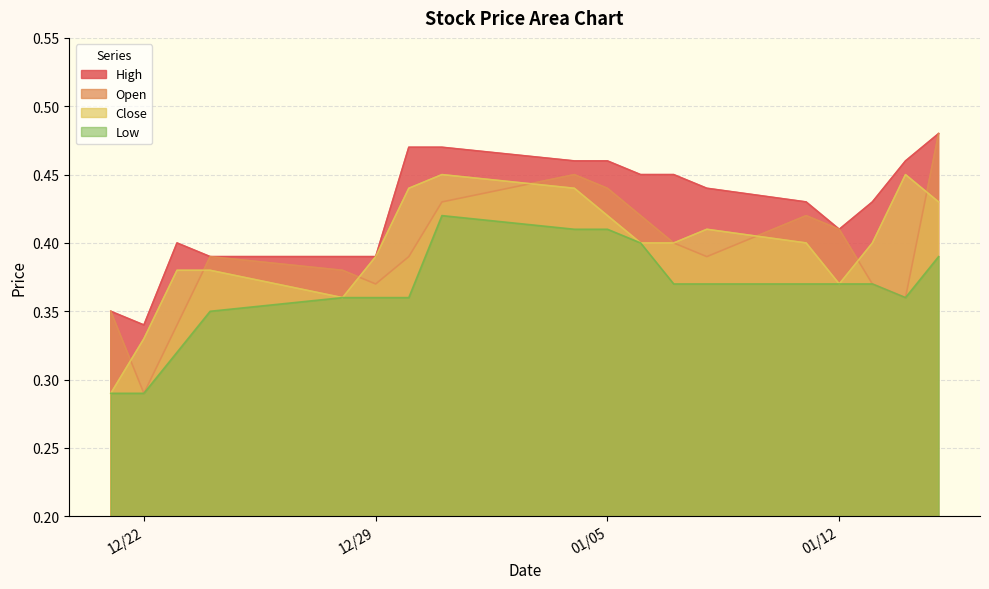

At which label does Open reach its minimum?

12/22